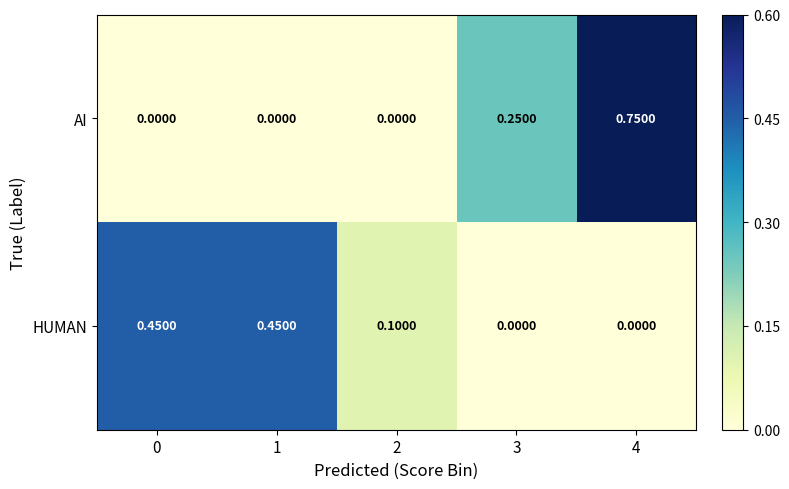

Is the value of AI at 1 greater than the value of HUMAN at 1?

No